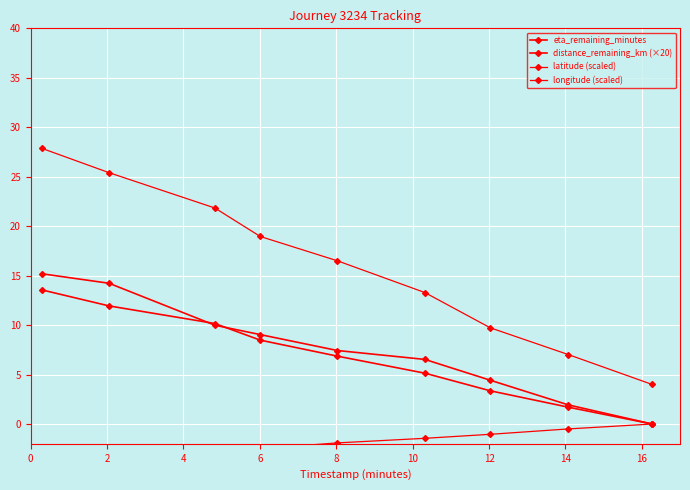

True or false: eta_remaining_minutes and latitude (scaled) intersect in this chart.

False